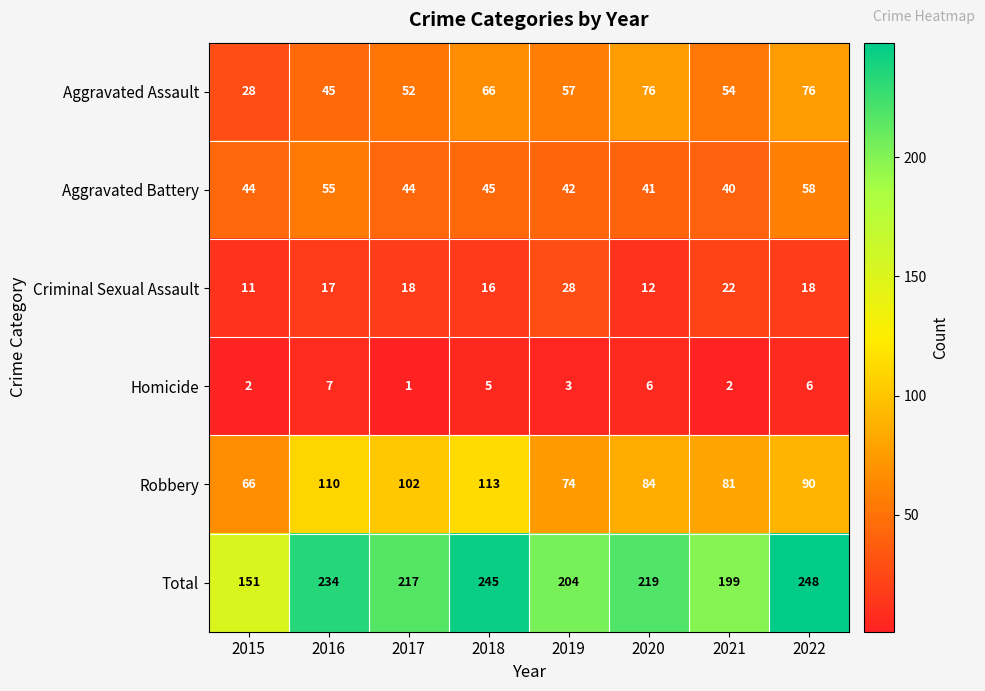

What is the sum of all Criminal Sexual Assault values?

142